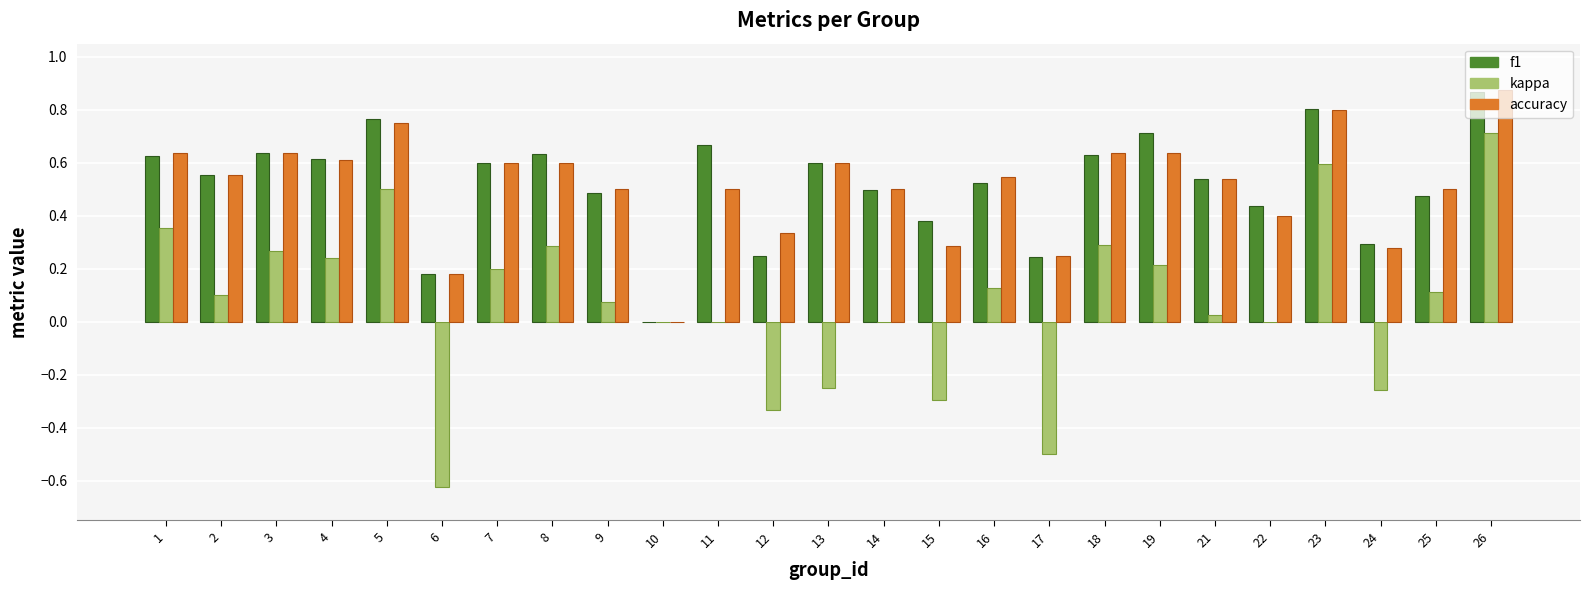

Does the chart contain stacked bars?

No